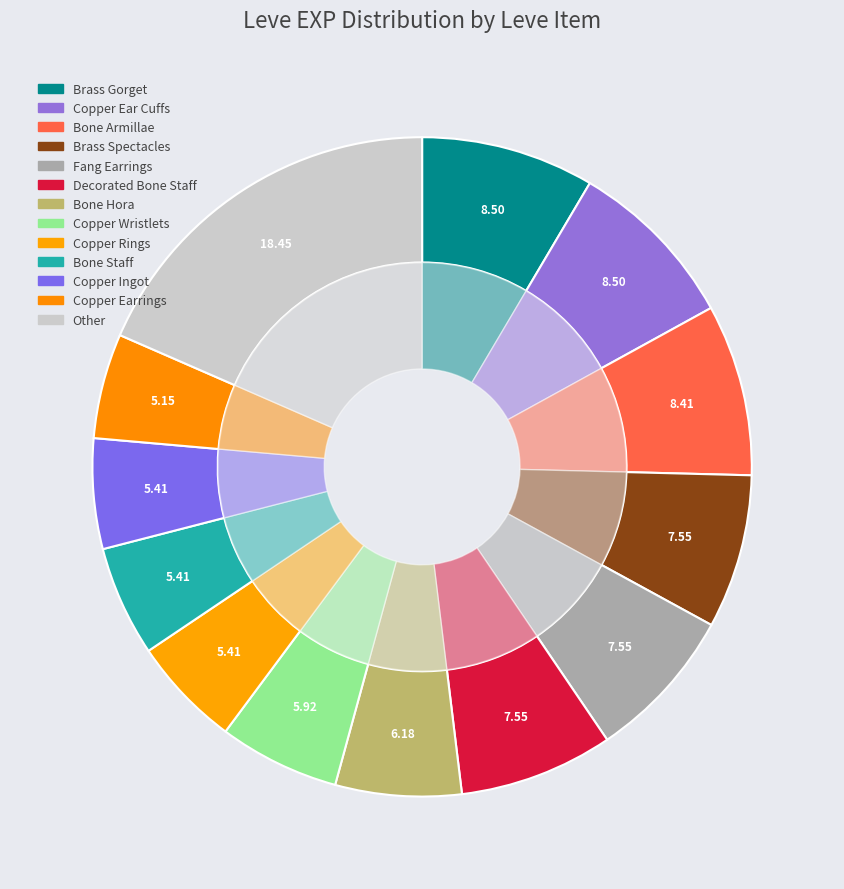

Which has a higher value, Brass Spectacles or Copper Rings?

Brass Spectacles